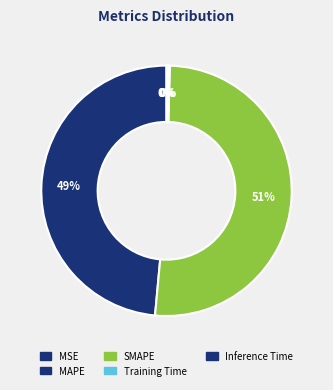

True or false: Training Time accounts for 0% of the total.

True